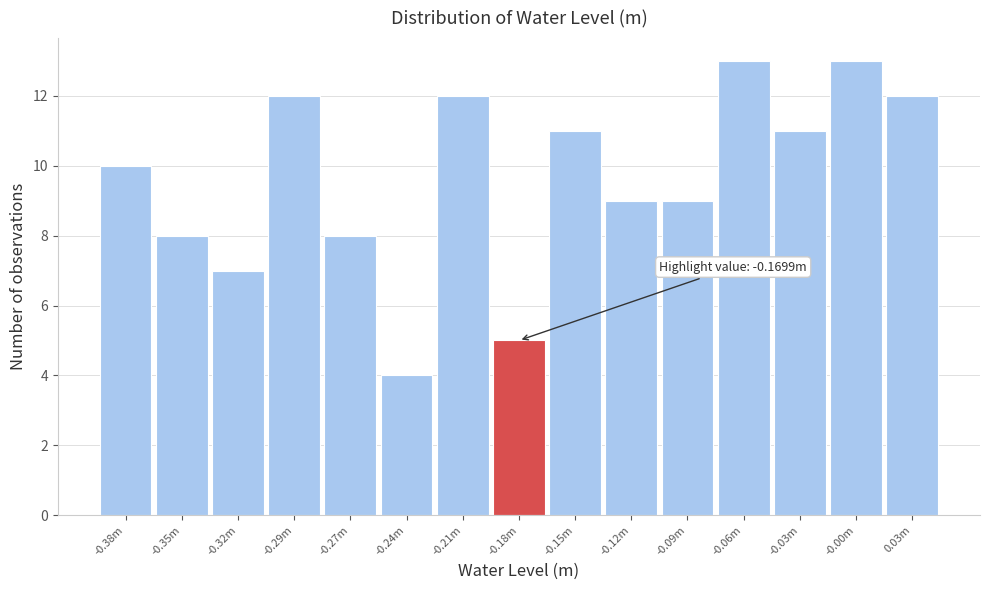

Reading left to right, list all the values displayed in this chart.

-0.38m=10	-0.35m=8	-0.32m=7	-0.29m=12	-0.27m=8	-0.24m=4	-0.21m=12	-0.18m=5	-0.15m=11	-0.12m=9	-0.09m=9	-0.06m=13	-0.03m=11	-0.00m=13	0.03m=12